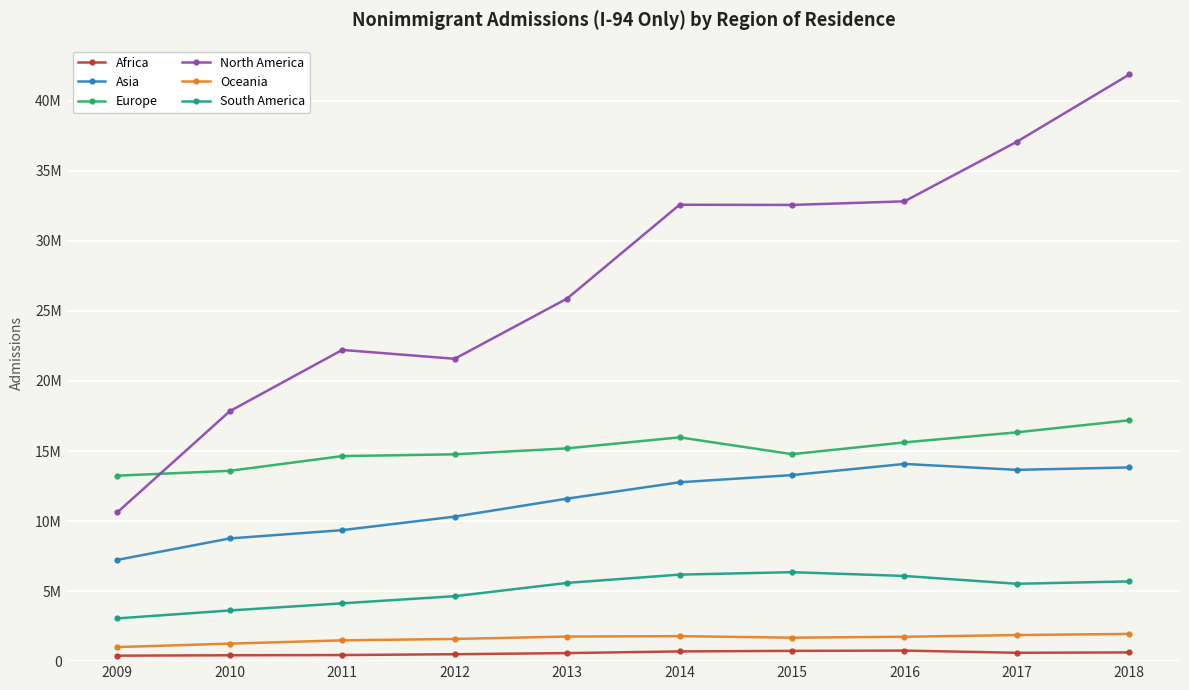

Is it true that Africa equals 256214 at 2012?

False